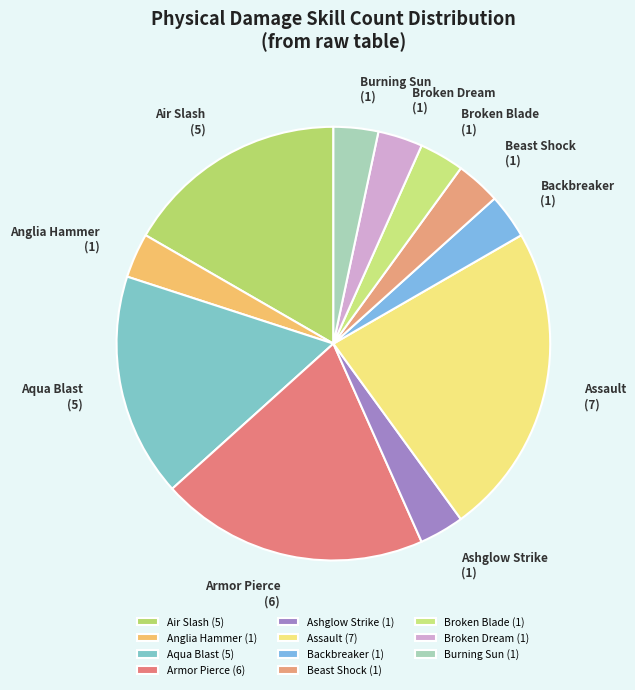

Do Aqua Blast (5) and Ashglow Strike (1) together represent more than half of the pie?

No